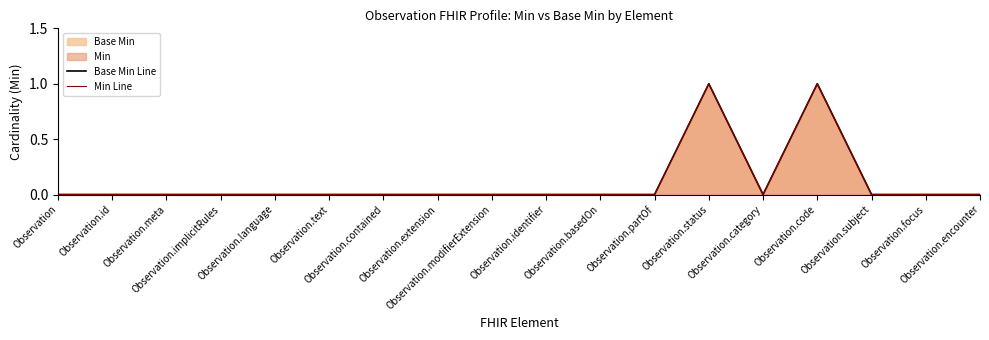

At which label does Min Line reach its minimum?

Observation